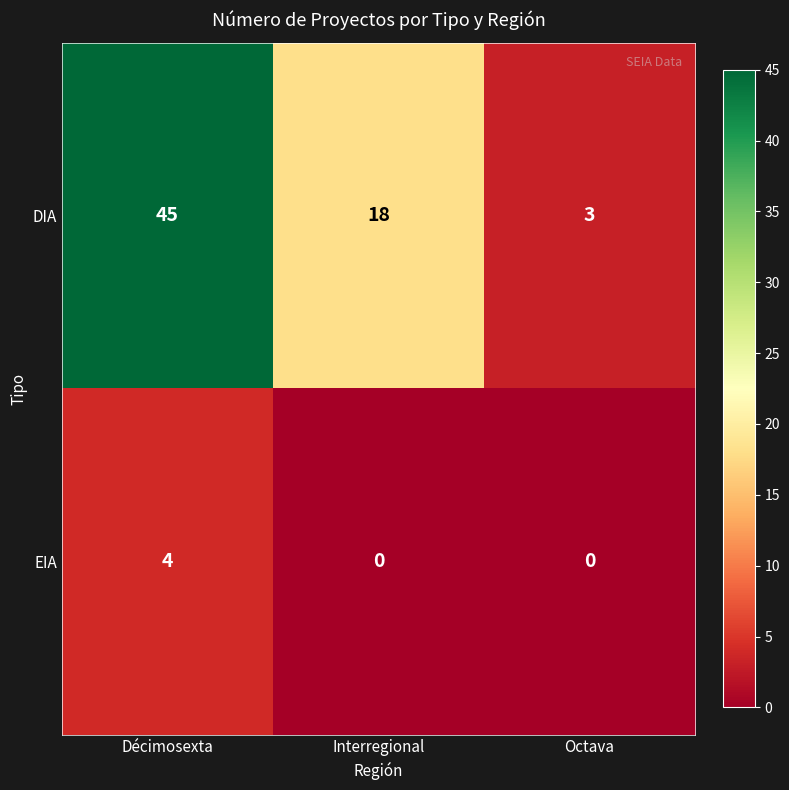

Between Décimosexta and Octava, which series saw the biggest shift?

DIA